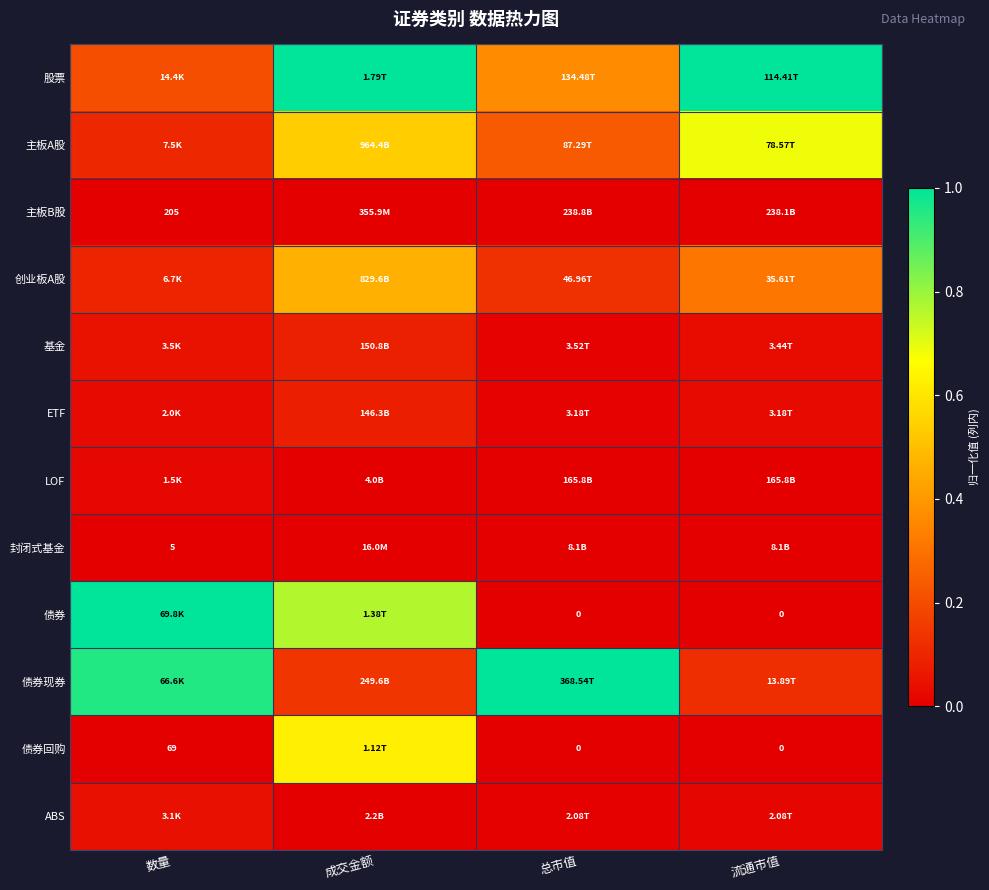

Is it true that 股票 equals 1.0 at 成交金额?

True